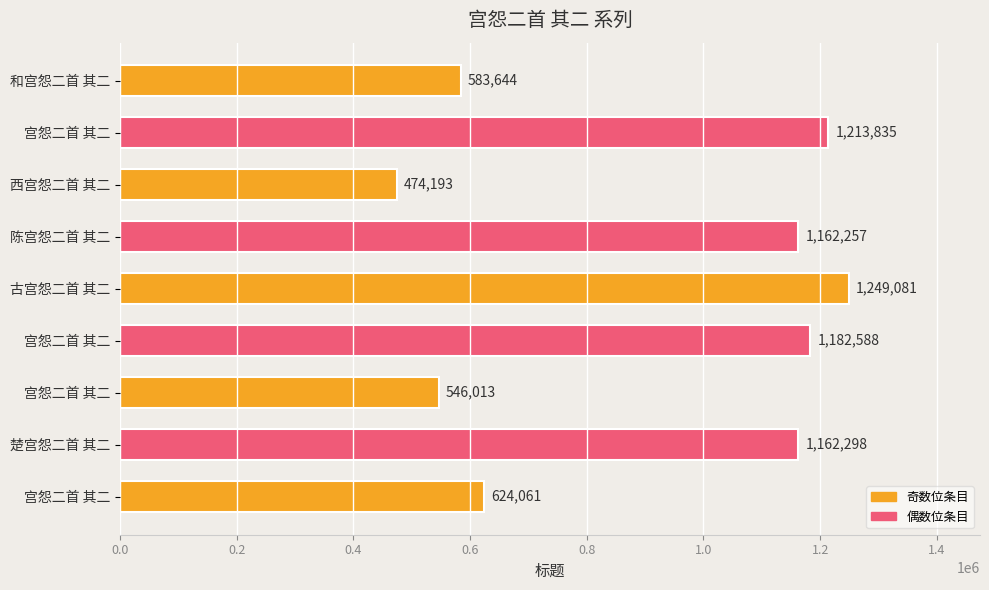

How many series are shown in this chart?

1